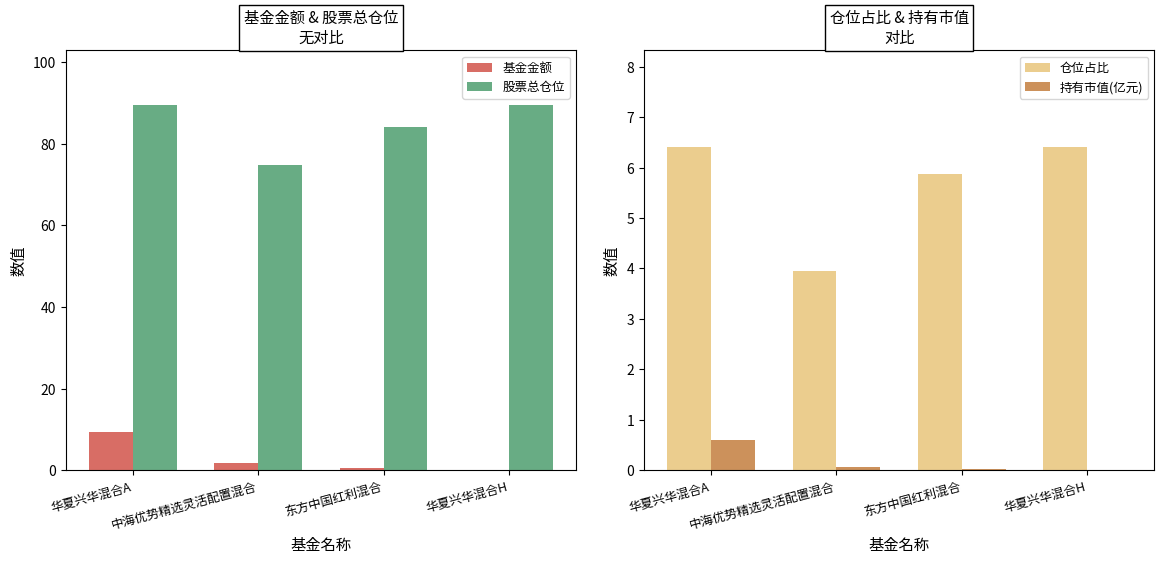

Which series has the largest range (max minus min)?

股票总仓位